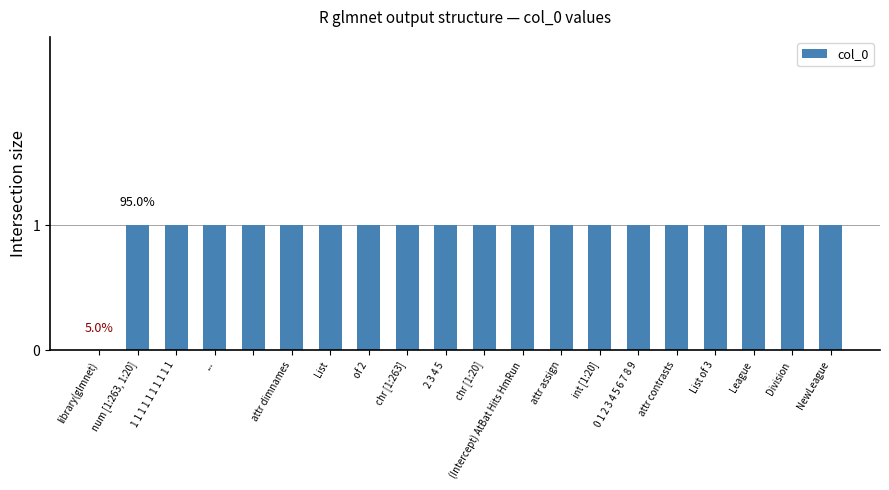

Count the number of data series in this chart.

1